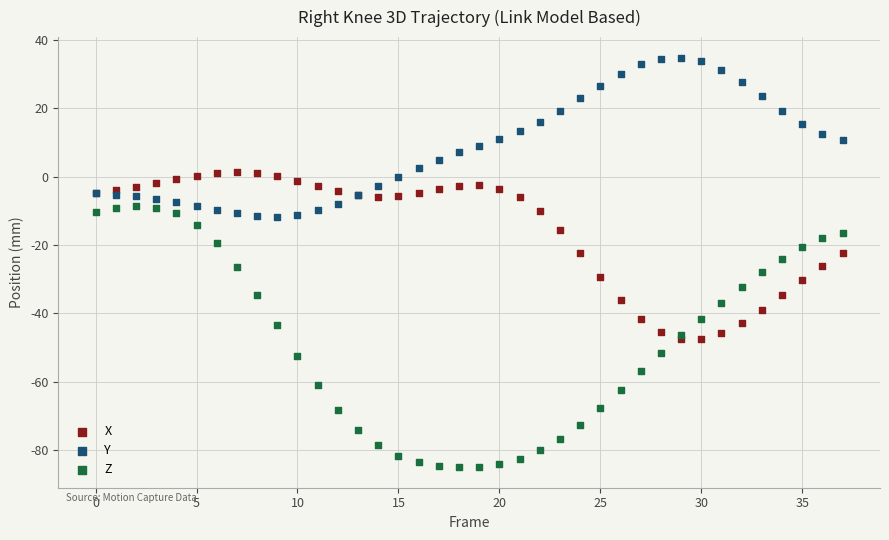

Which series contains the lowest Y value?

Z